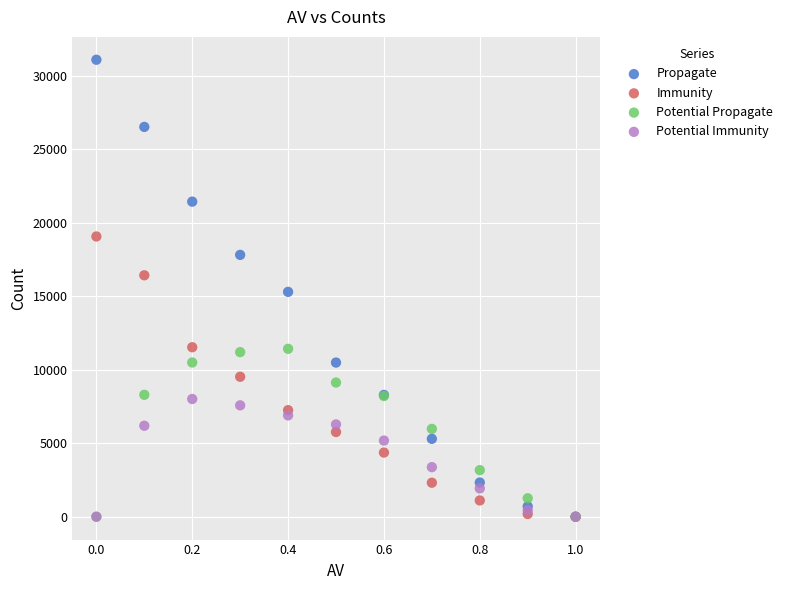

Which series has the widest spread of Y values?

Propagate